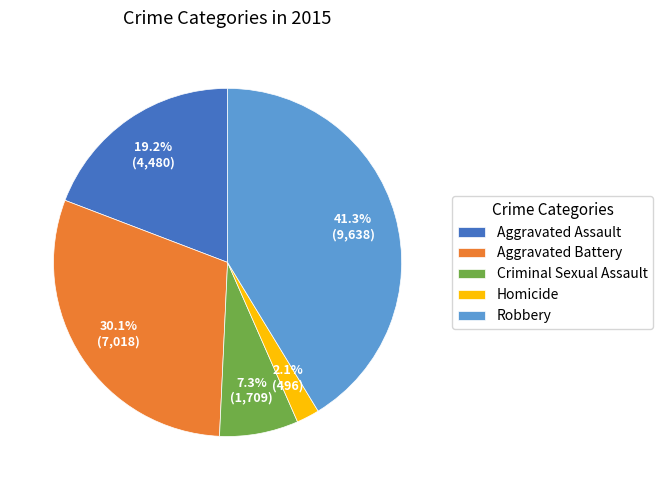

Is it true that Robbery is 41% of the pie?

True